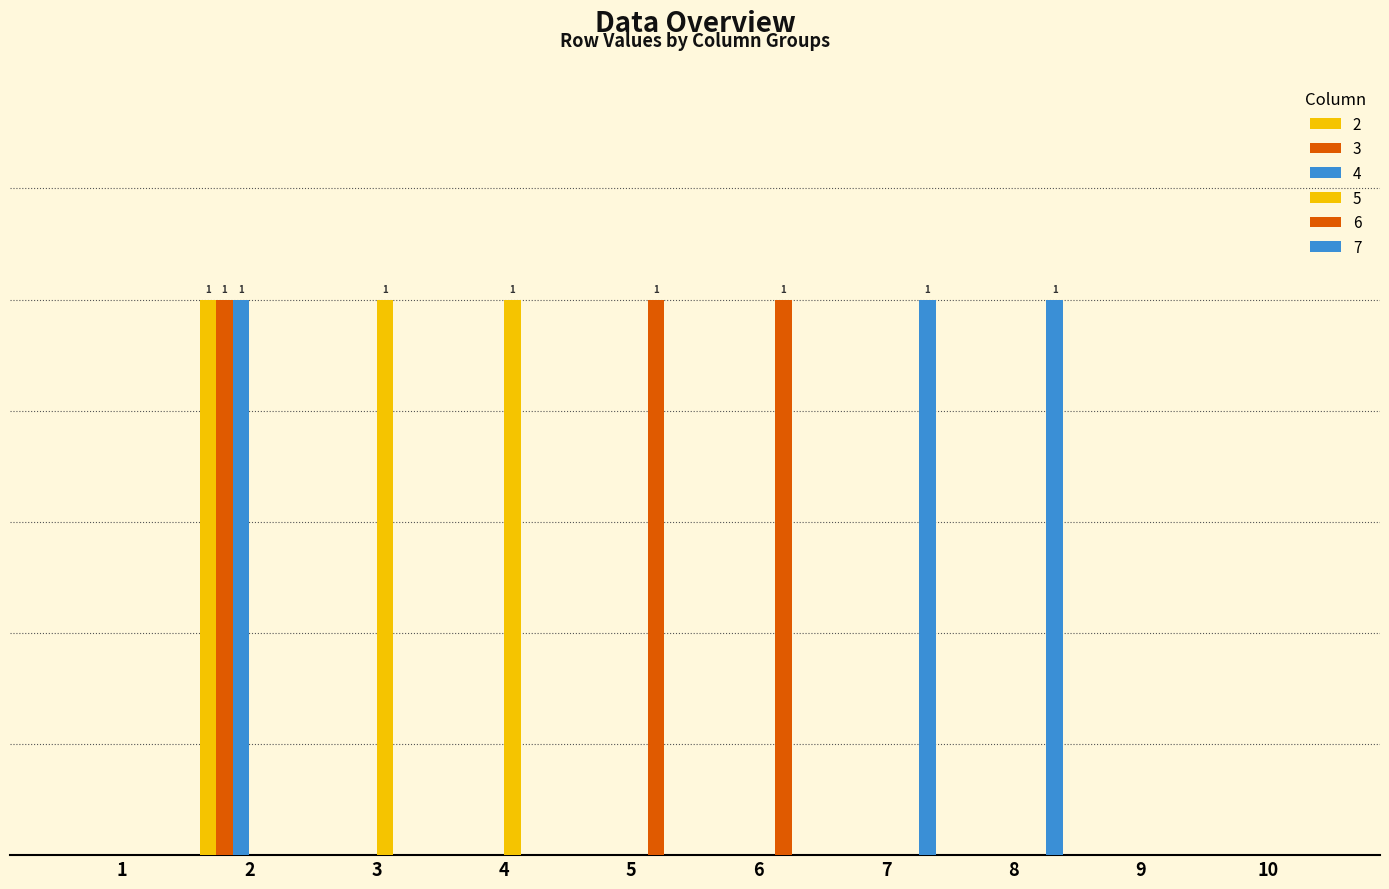

Are the bars horizontal?

No